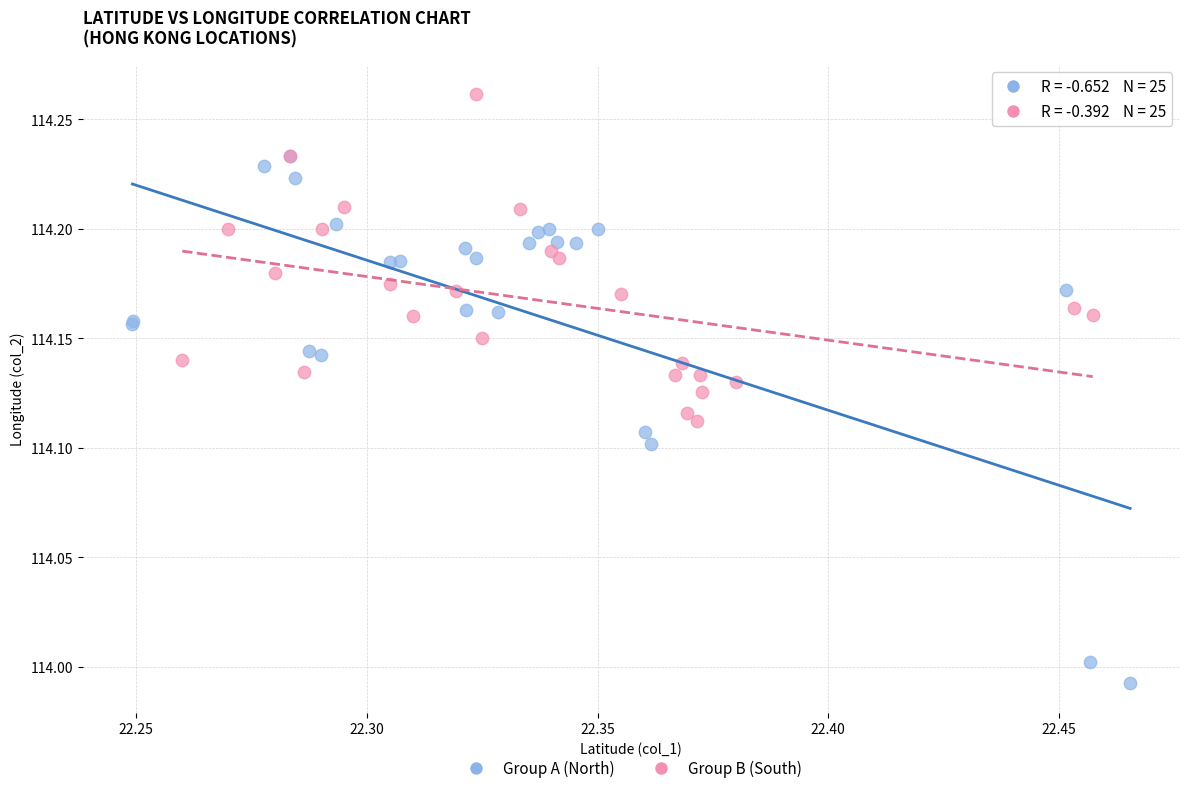

Which series reaches the minimum Y coordinate?

Group A (North)